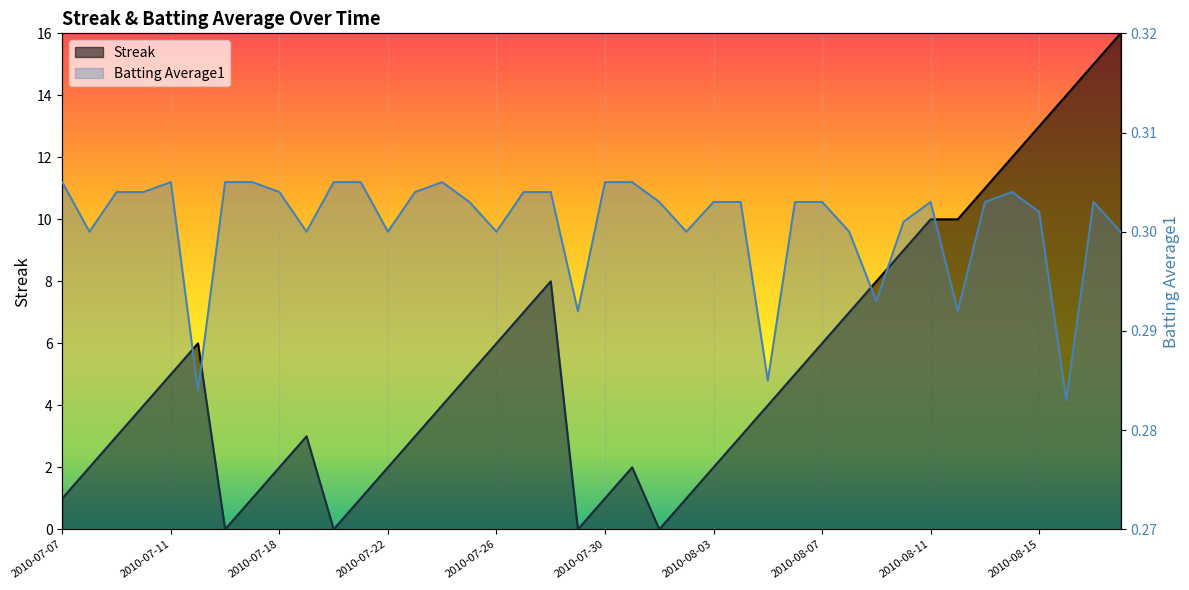

Which series has the widest spread of values?

Streak